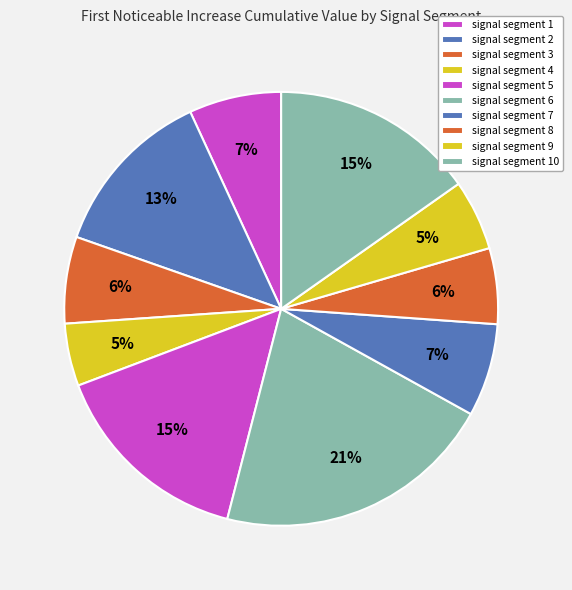

To the nearest percent, what percentage of the pie is signal segment 2?

13%